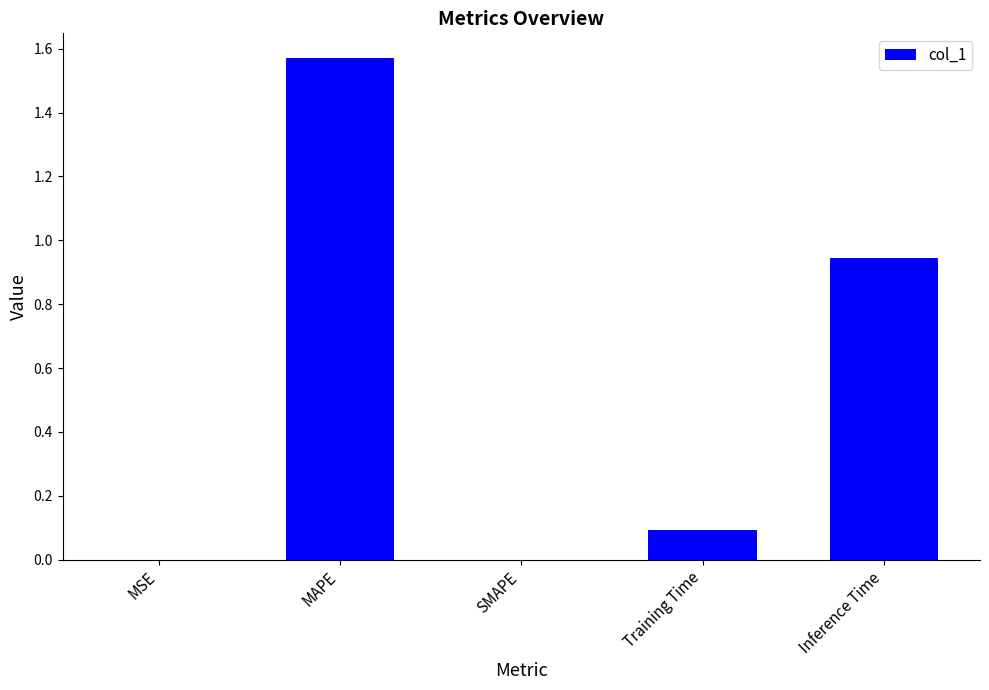

Are the bars horizontal?

No